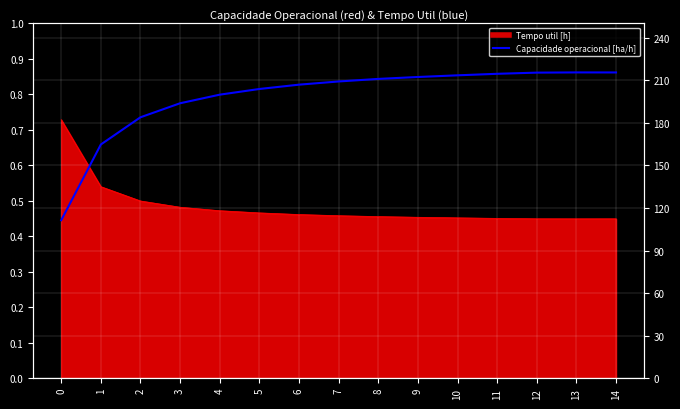

Which category has the highest value across all series?

13